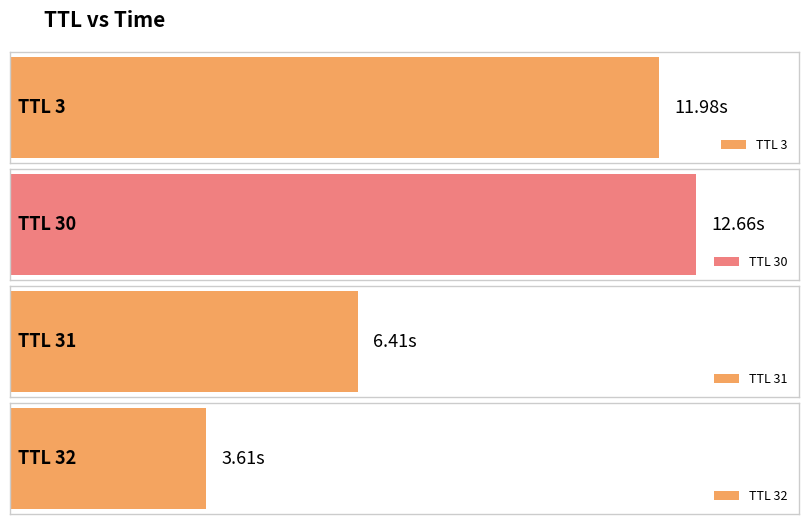

What is the label of the 3rd bar from the right?

31